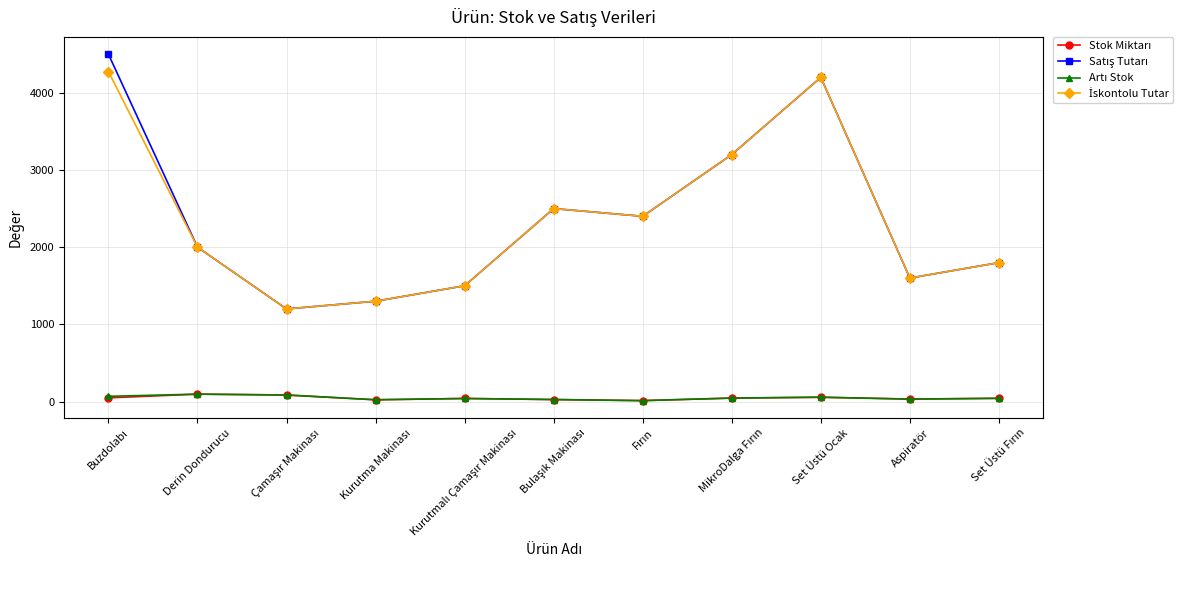

What is the label of the 9th point from the left?

Set Üstü Ocak